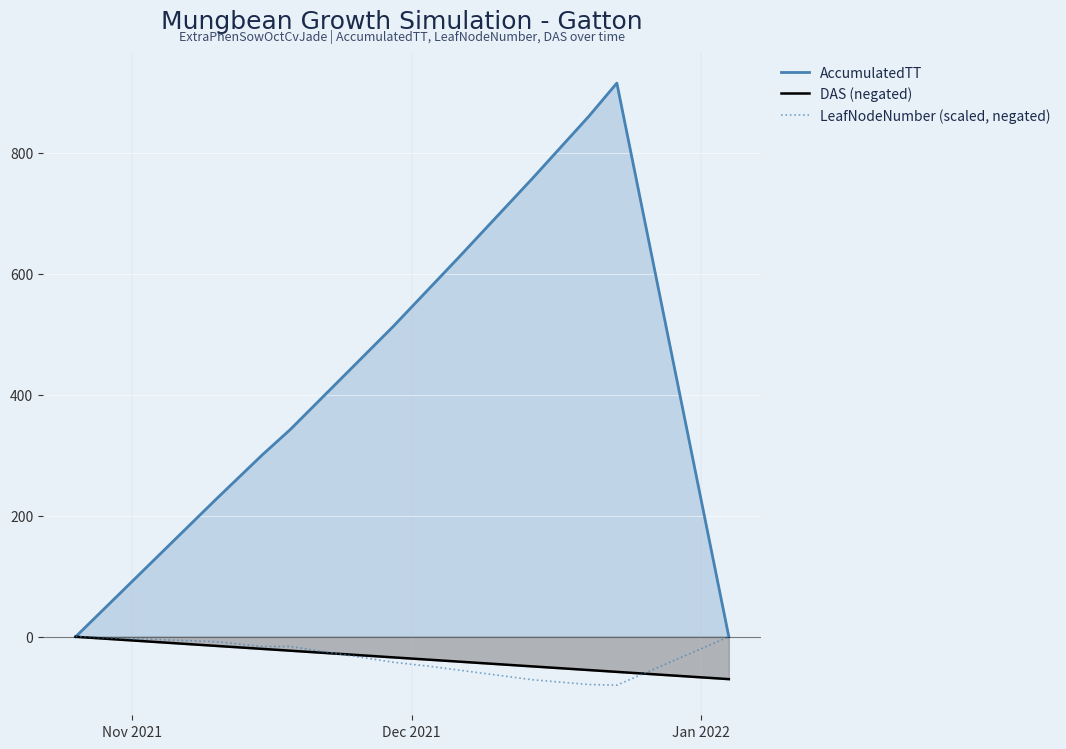

What is the smallest value displayed?

-80.0